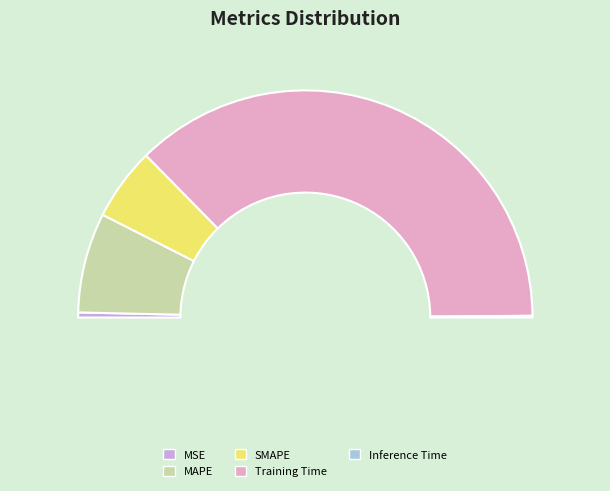

Which has a higher value, MSE or Training Time?

Training Time